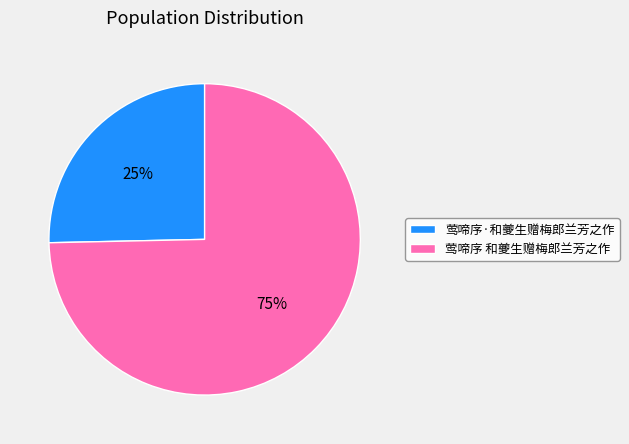

What is the ratio of the value at 莺啼序·和夔生赠梅郎兰芳之作 to the value at 莺啼序 和夔生赠梅郎兰芳之作?

0.3